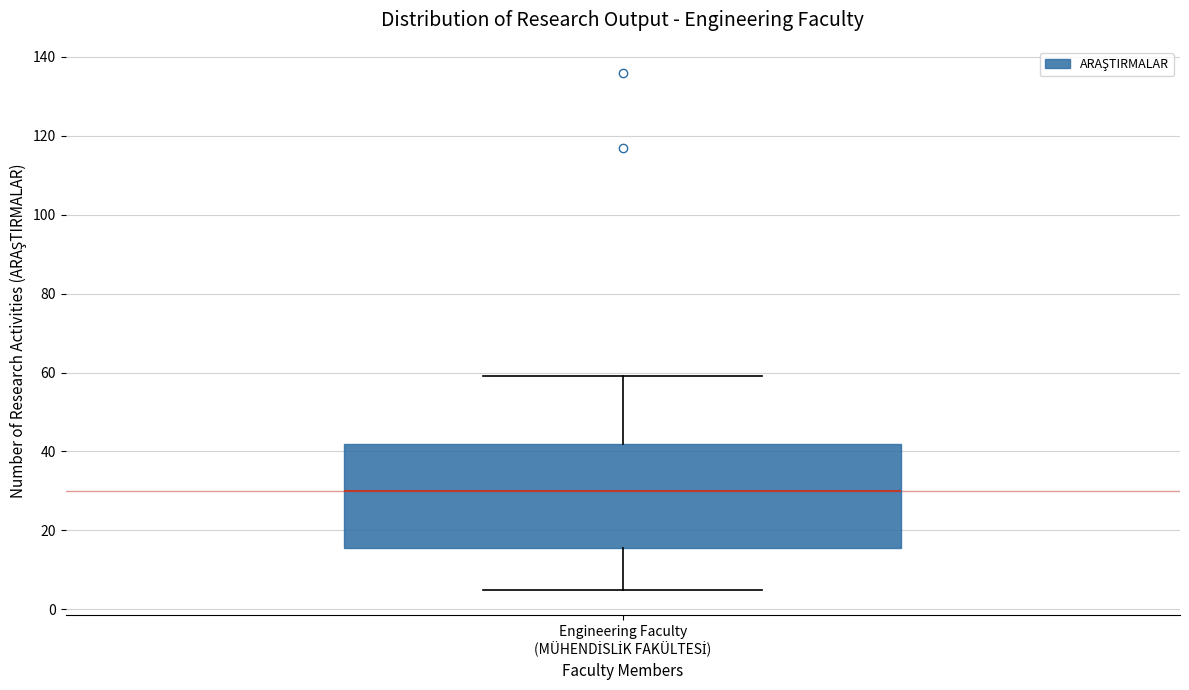

Where does the median line of the box for Engineering Faculty (MÜHENDİSLİK FAKÜLTESİ) sit on the y-axis? The values are not printed on the chart, so give them approximately, as read against the axis.

30